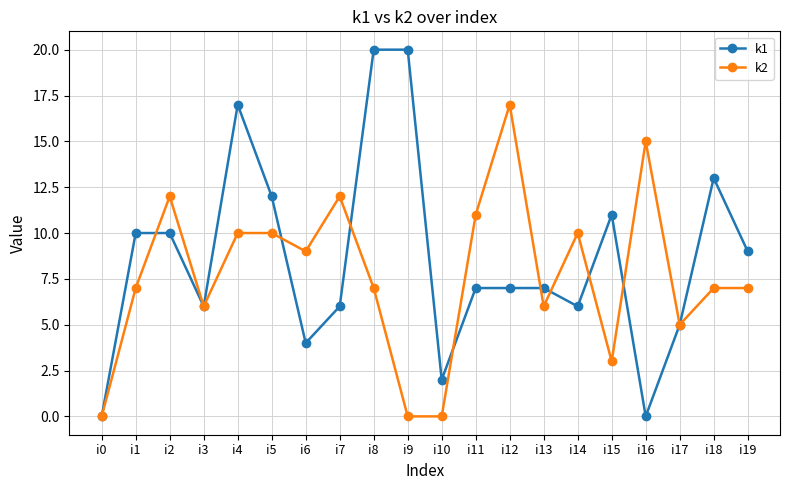

Where is the first local maximum for k2?

i2